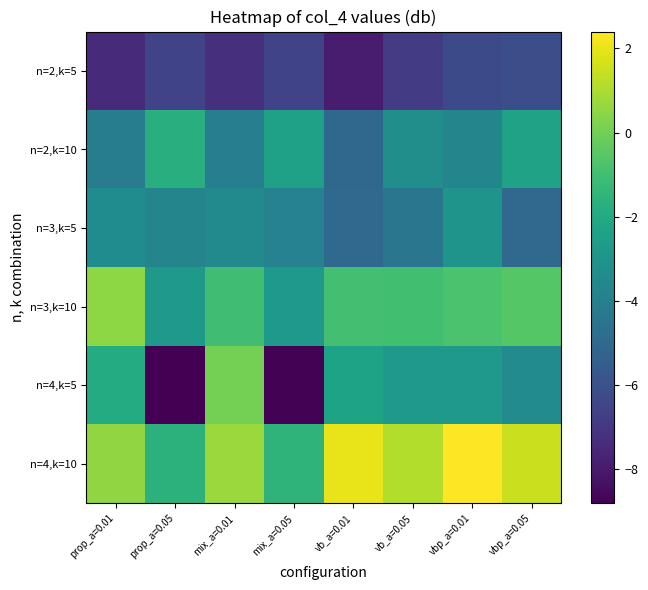

Reading left to right, list all the values displayed in this chart.

n=2,k=5: prop_a=0.01=-7.5	prop_a=0.05=-6.6	mix_a=0.01=-7.2	mix_a=0.05=-6.6	vb_a=0.01=-7.9	vb_a=0.05=-6.8	vbp_a=0.01=-6.3	vbp_a=0.05=-6.1
n=2,k=10: prop_a=0.01=-4.0	prop_a=0.05=-1.8	mix_a=0.01=-4.0	mix_a=0.05=-2.4	vb_a=0.01=-5.0	vb_a=0.05=-3.3	vbp_a=0.01=-3.7	vbp_a=0.05=-2.4
n=3,k=5: prop_a=0.01=-3.4	prop_a=0.05=-3.7	mix_a=0.01=-3.5	mix_a=0.05=-3.8	vb_a=0.01=-5.0	vb_a=0.05=-4.4	vbp_a=0.01=-3.0	vbp_a=0.05=-5.0
n=3,k=10: prop_a=0.01=0.5	prop_a=0.05=-2.7	mix_a=0.01=-1.0	mix_a=0.05=-2.8	vb_a=0.01=-1.0	vb_a=0.05=-1.0	vbp_a=0.01=-0.8	vbp_a=0.05=-0.6
n=4,k=5: prop_a=0.01=-1.9	prop_a=0.05=-8.8	mix_a=0.01=0.1	mix_a=0.05=-8.7	vb_a=0.01=-2.3	vb_a=0.05=-2.8	vbp_a=0.01=-2.7	vbp_a=0.05=-3.4
n=4,k=10: prop_a=0.01=0.5	prop_a=0.05=-1.6	mix_a=0.01=0.7	mix_a=0.05=-1.5	vb_a=0.01=2.0	vb_a=0.05=1.1	vbp_a=0.01=2.4	vbp_a=0.05=1.5